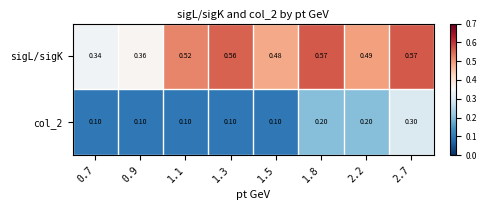

Which series has the widest spread of values?

sigL/sigK